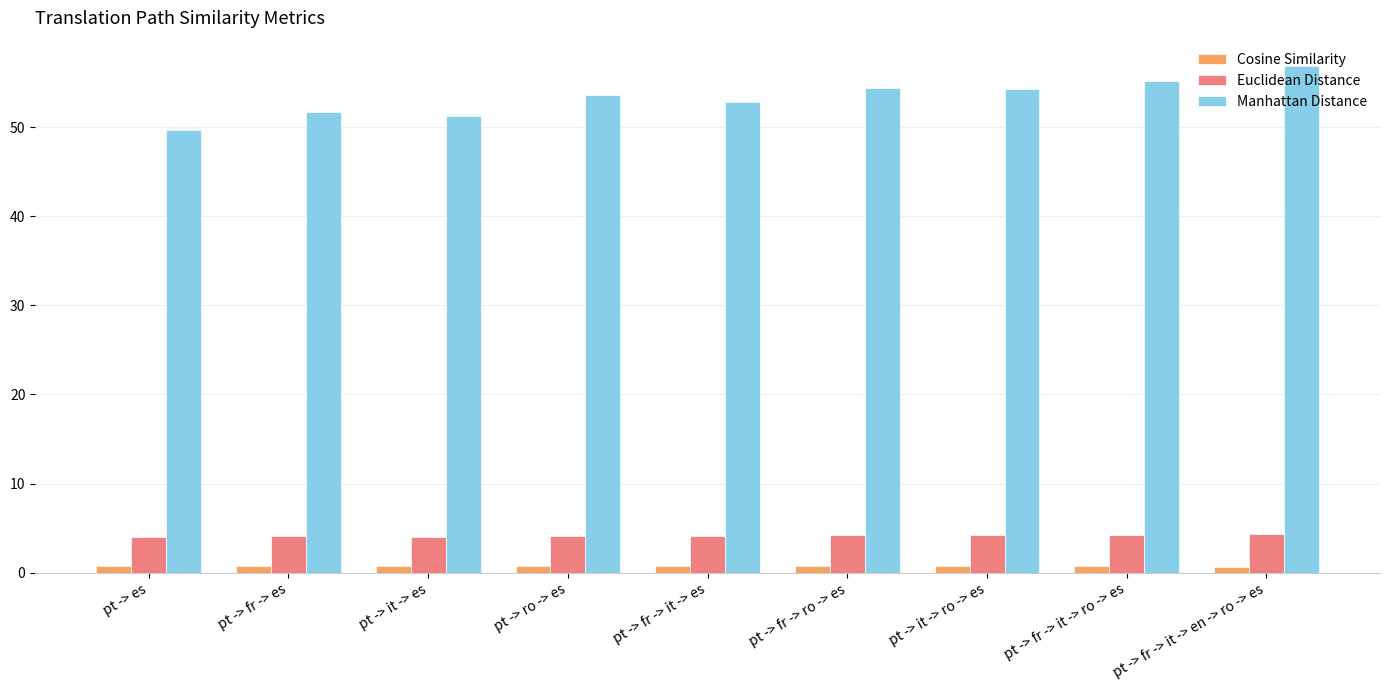

What position from the left is pt -> es?

1